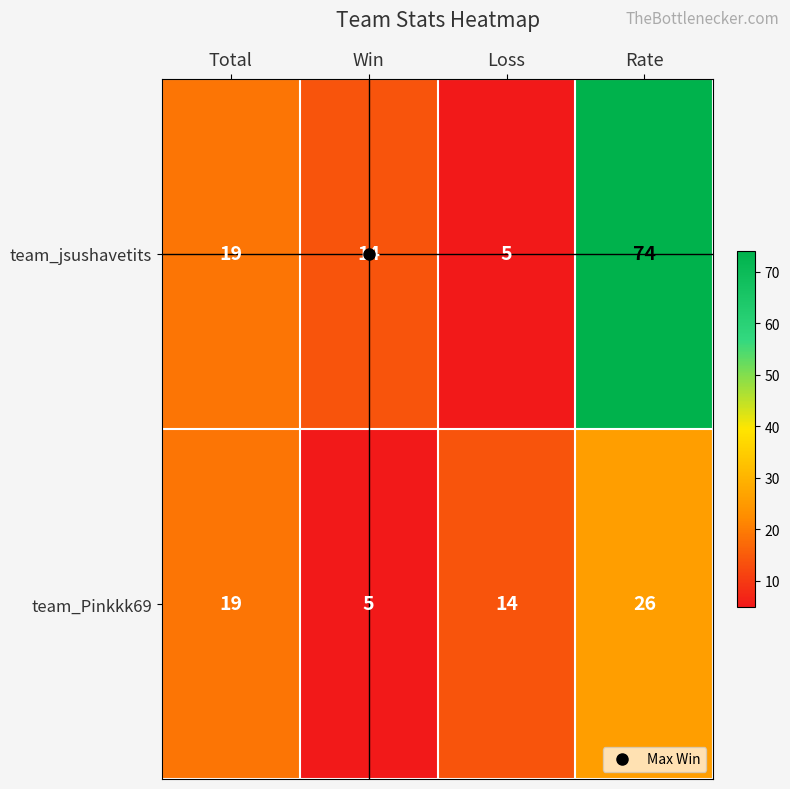

Count the number of categories in the chart.

4